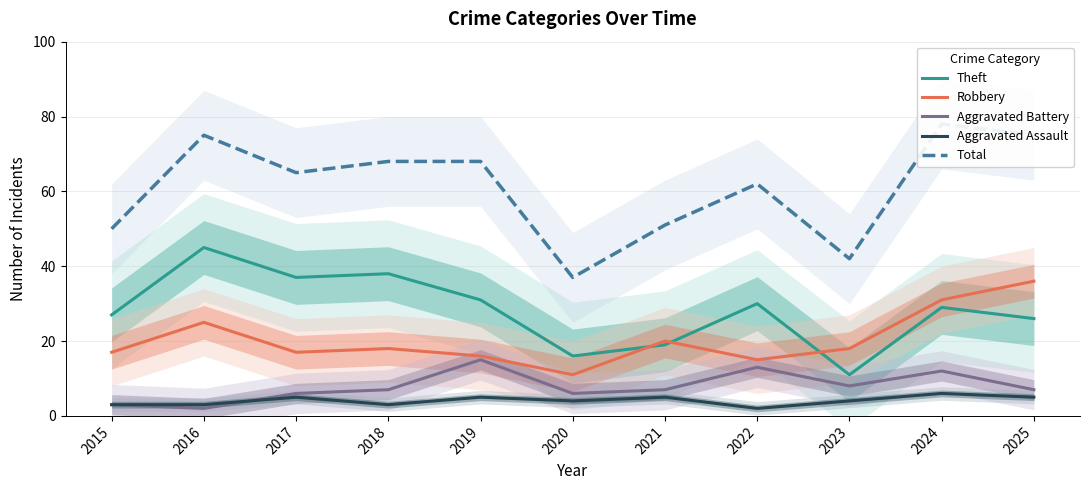

True or false: Total and Robbery intersect in this chart.

False